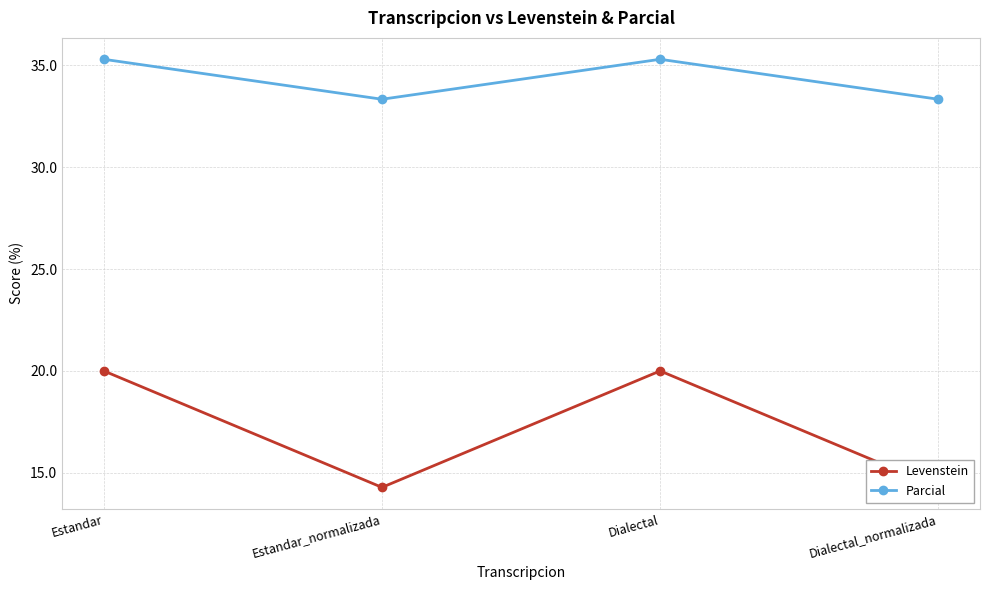

Is it true that Parcial equals 35.3 at Estandar?

True